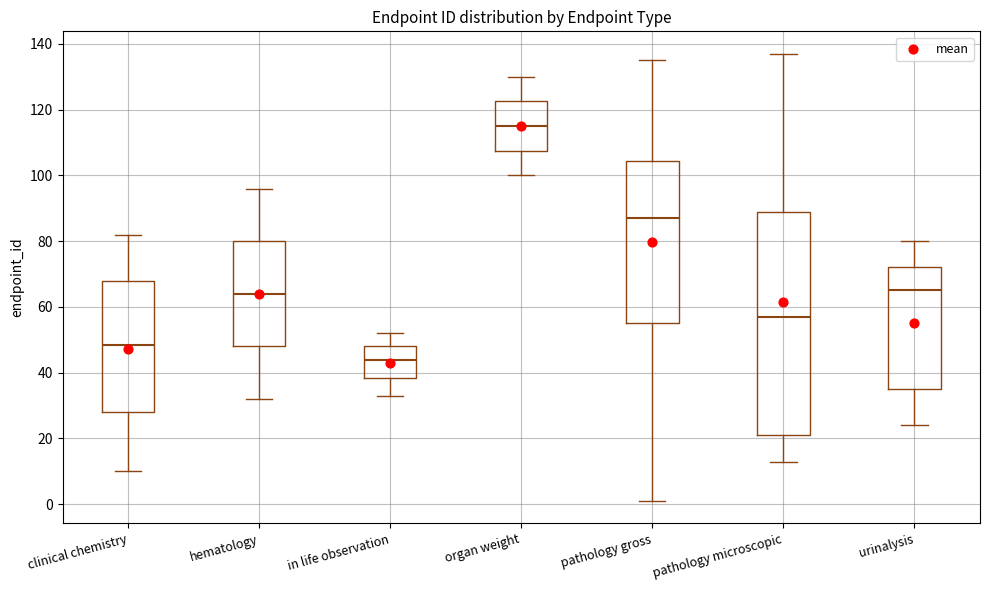

Which box has the lowest median line?

in life observation